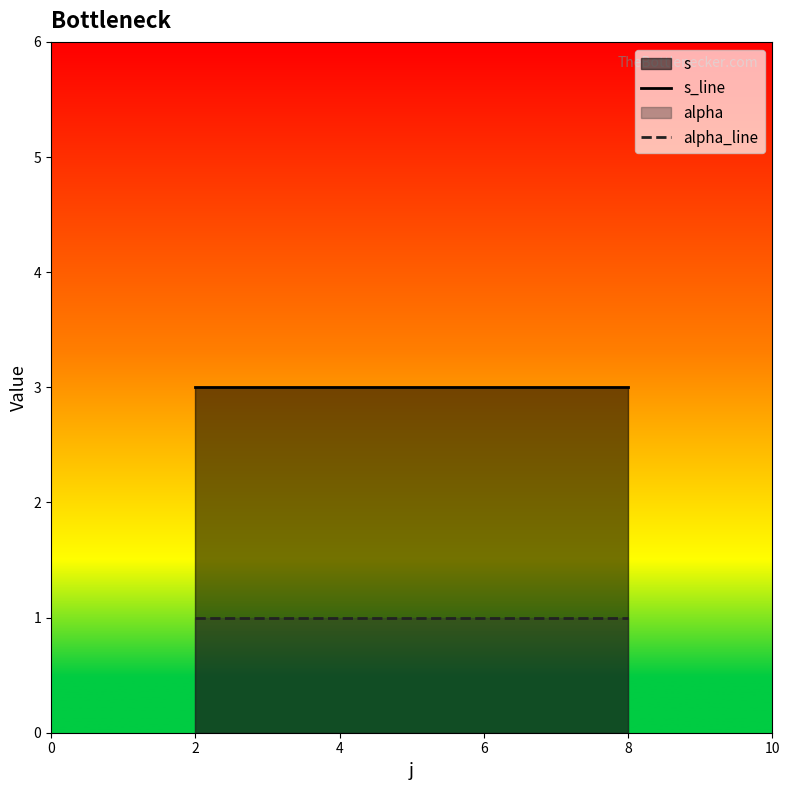

Read the s_line value at 4.

3